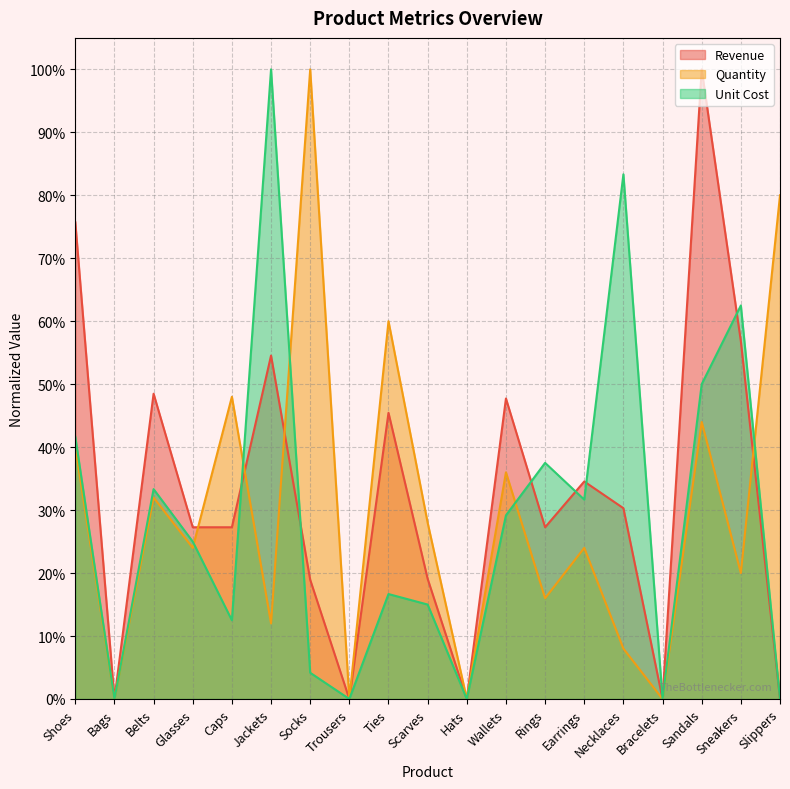

Where do Unit Cost and Quantity first cross each other?

Glasses and Caps